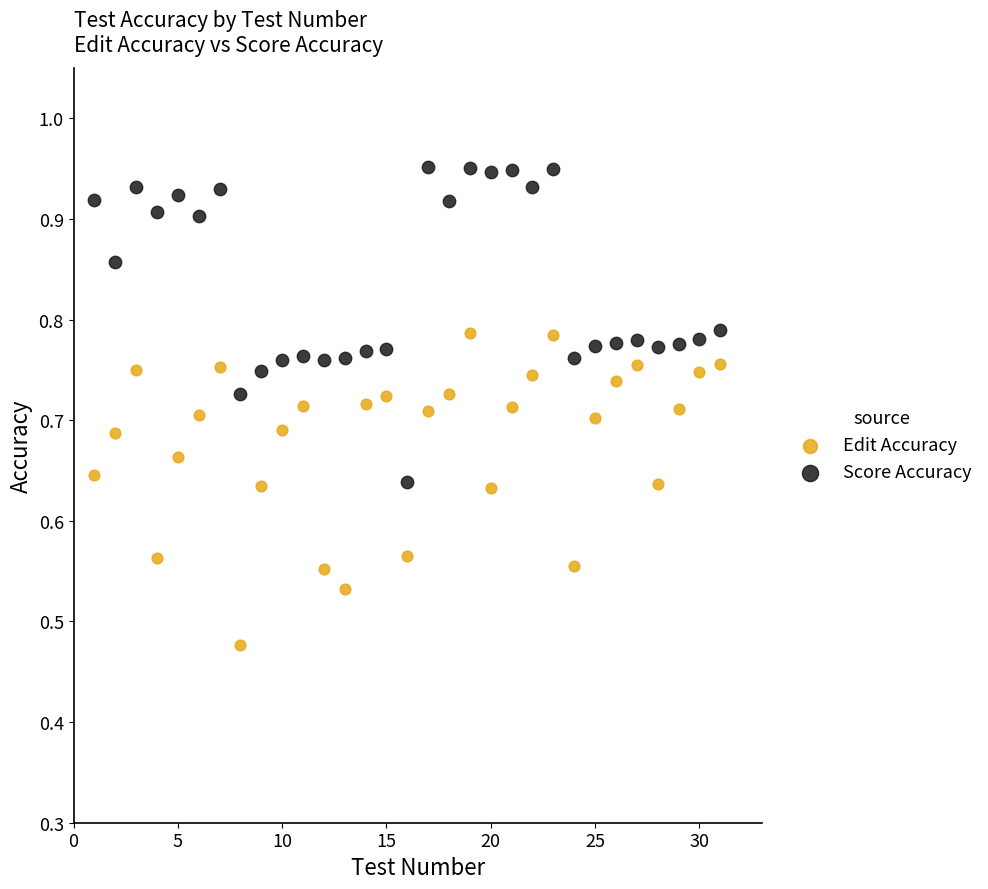

Across all data points, what is the range of X values (max minus min)?

30.0